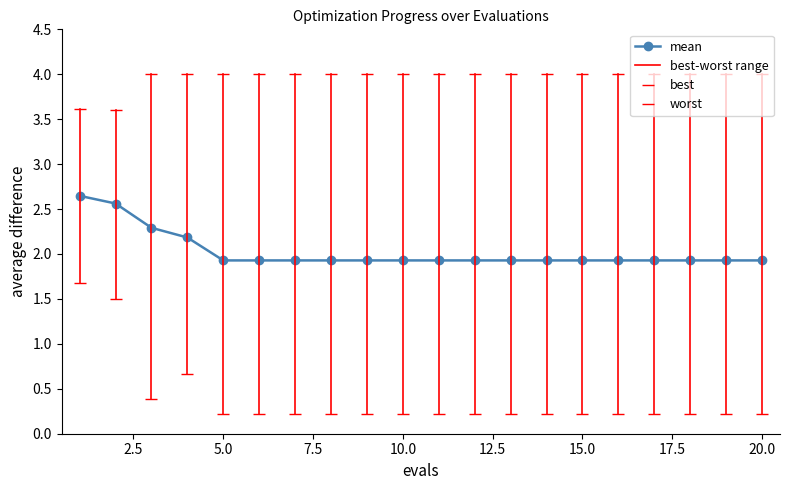

How many lines are shown in the chart?

1